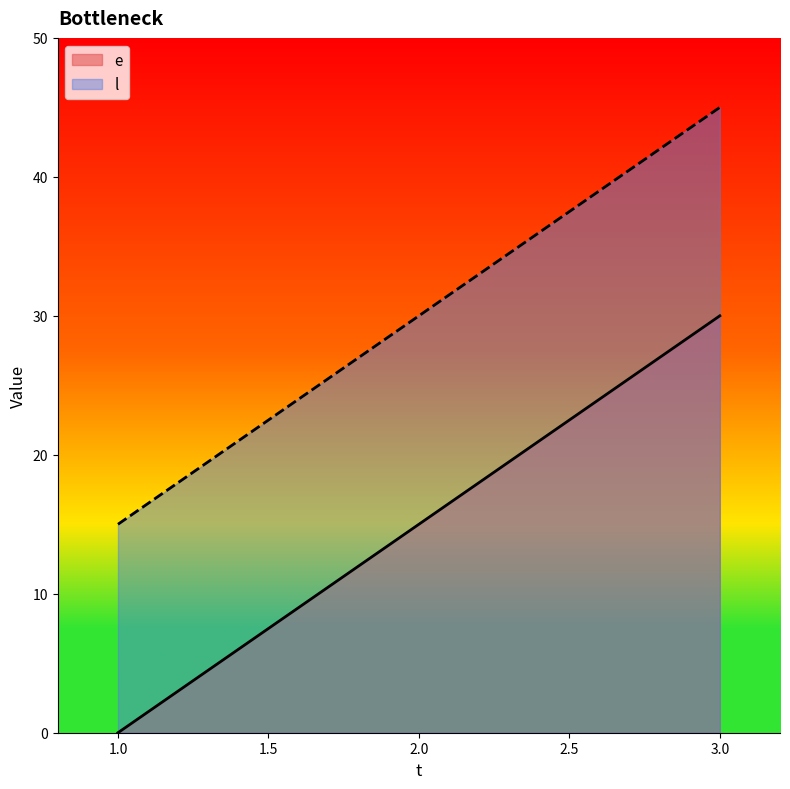

Between 1 and 2, which series saw the biggest shift?

e